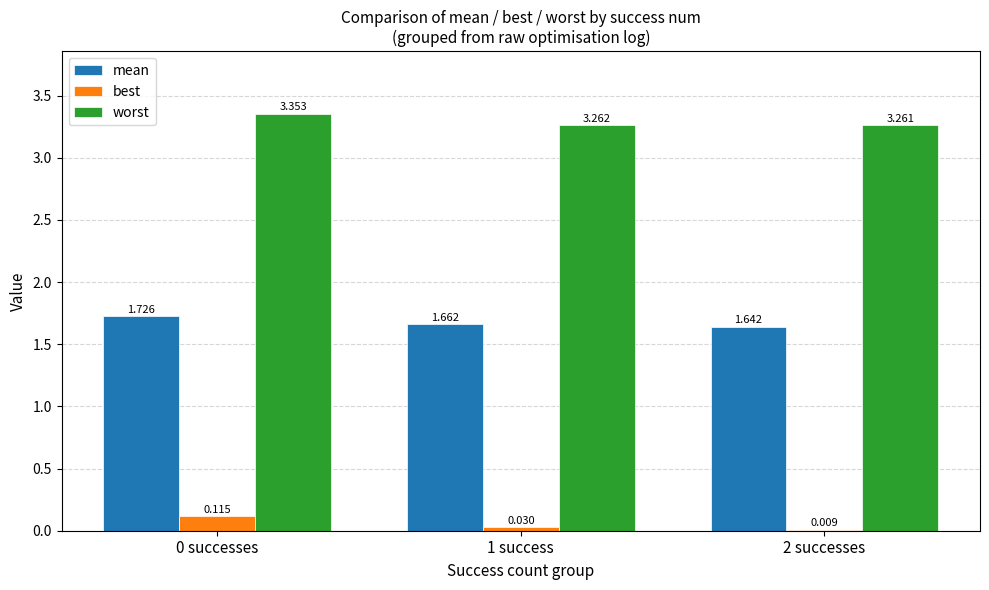

Between 0 successes and 2 successes, which series saw the biggest shift?

best